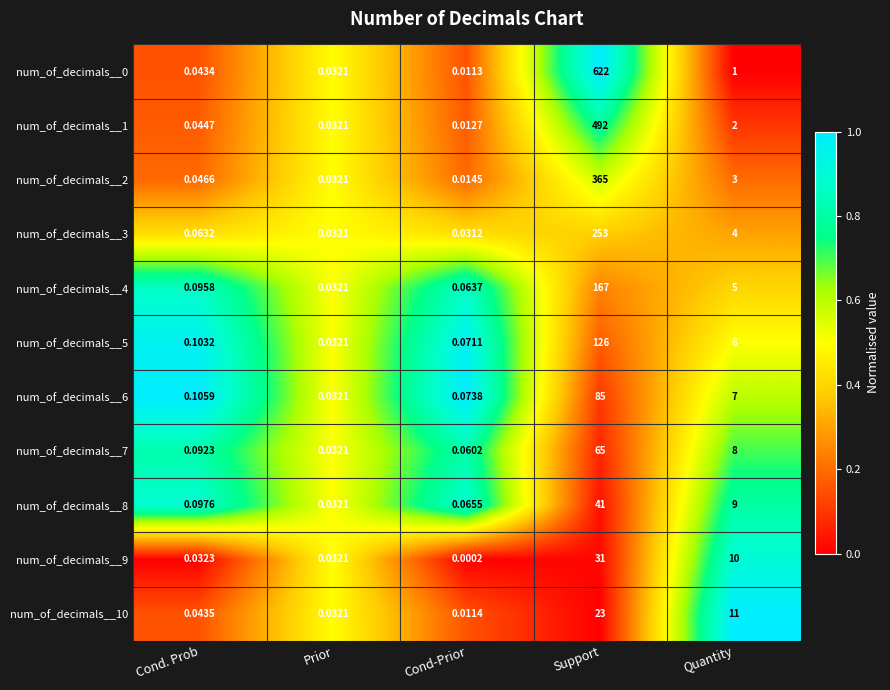

At which category is the sum across all series the highest?

Support